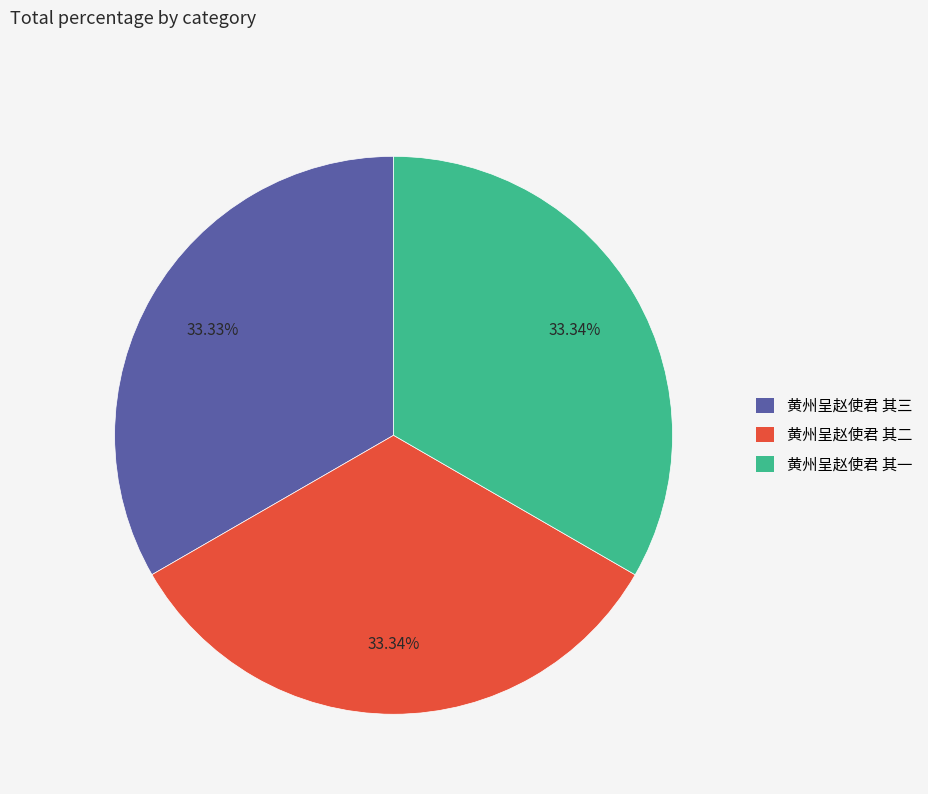

What percentage do 黄州呈赵使君 其二 and 黄州呈赵使君 其三 together represent?

66.7%